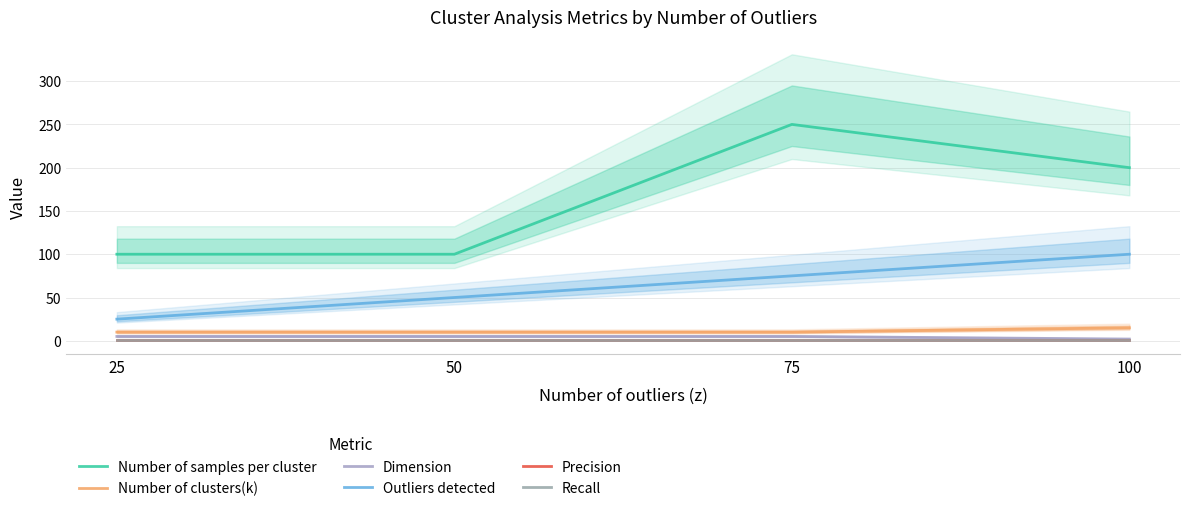

Which series has the widest spread of values?

Number of samples per cluster